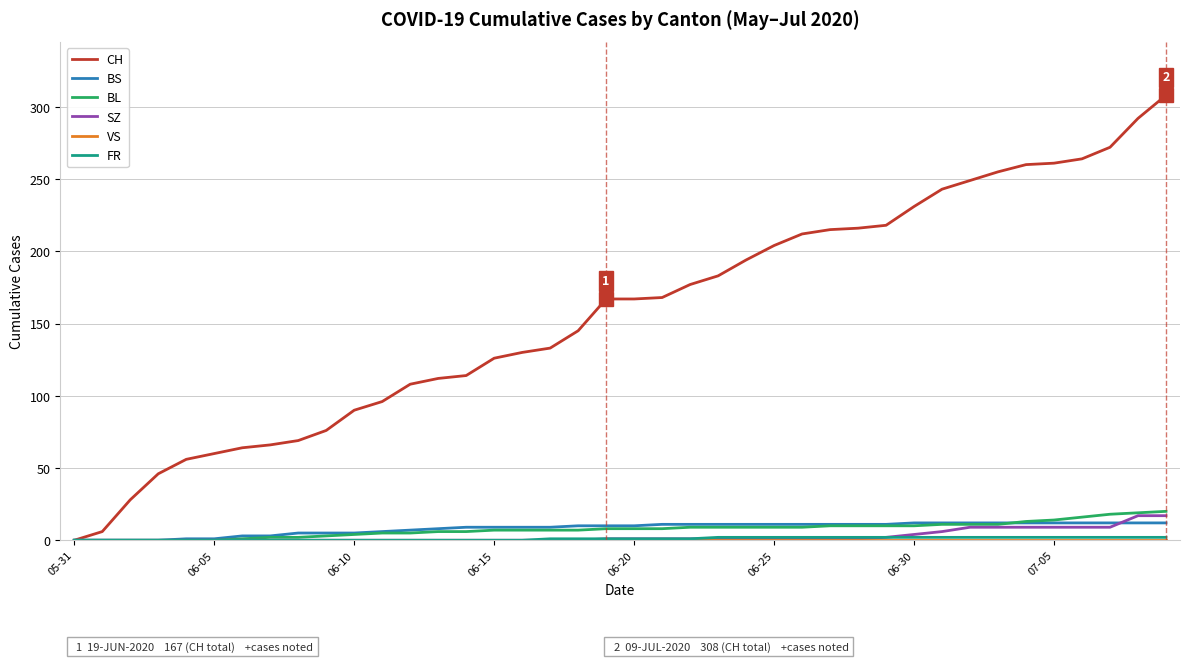

What is the greatest value displayed?

308